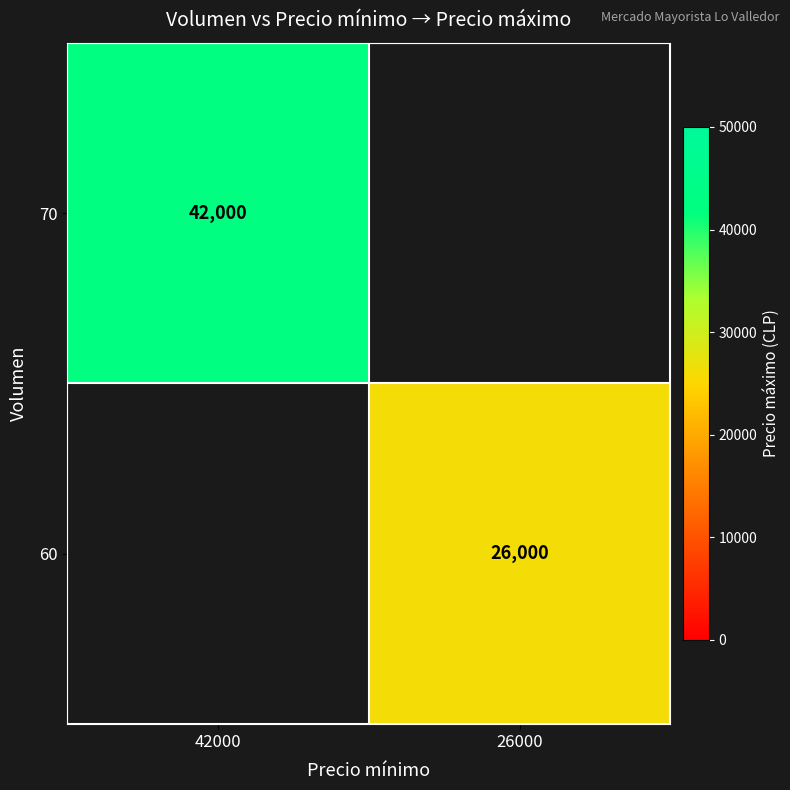

How many categories are shown in the chart?

2